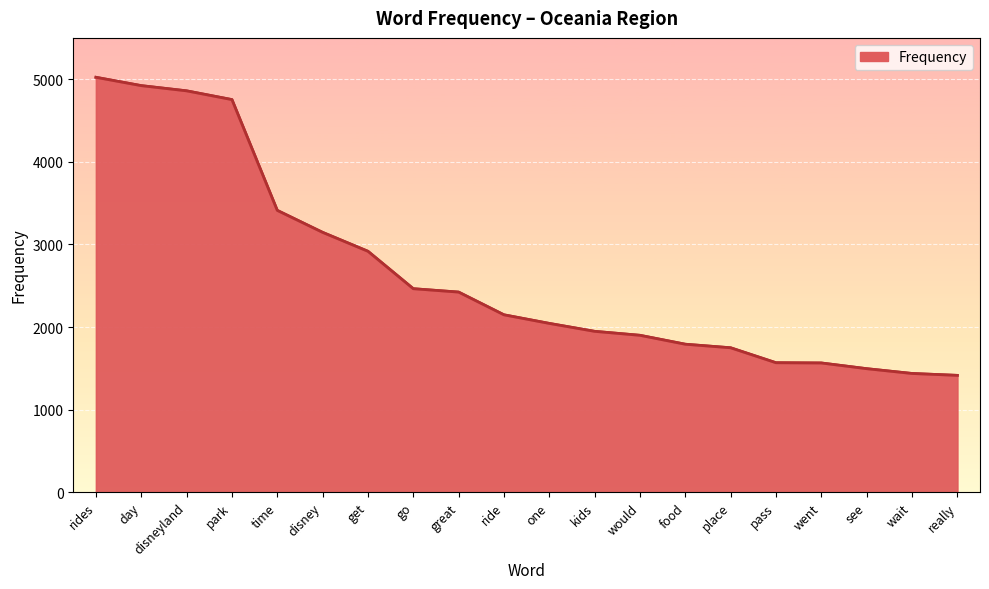

Where is the data nearest to the value 3219?

disney